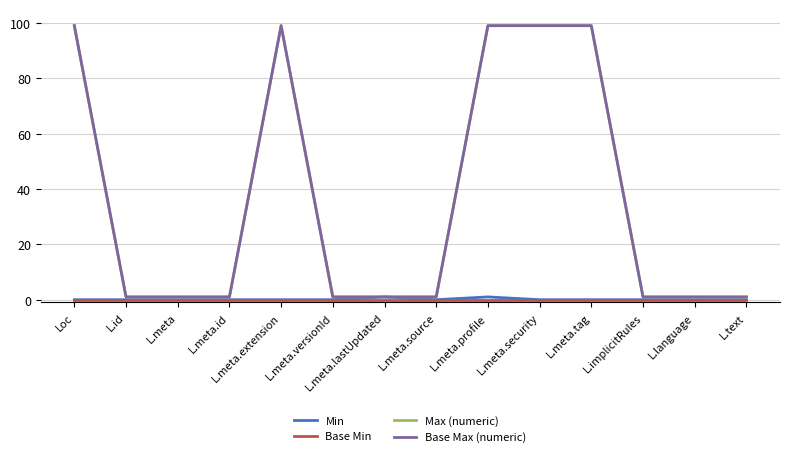

Does the chart display data point markers on the line(s)?

No